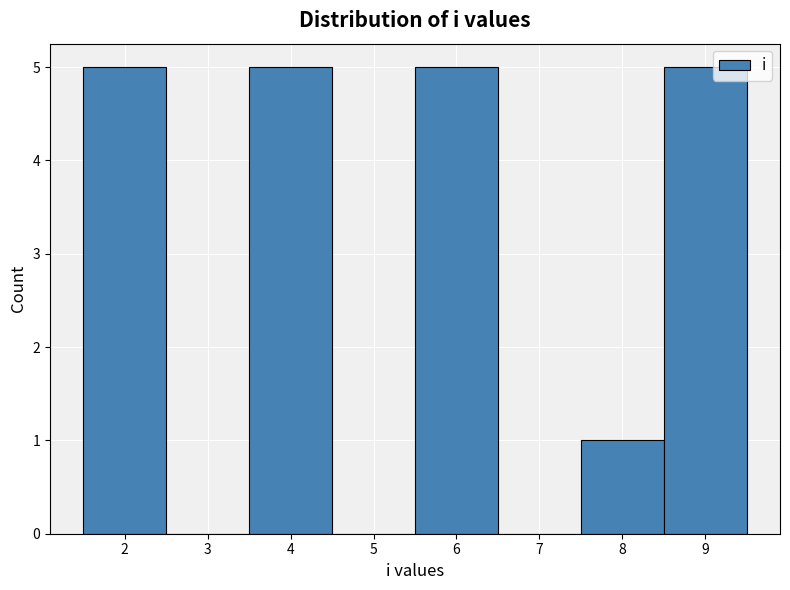

Reading left to right, list every bar in this chart as the range it spans on the x-axis followed by its height. The values are not printed on the chart, so give them approximately, as read against the axis.

1.5 to 2.5: 5
2.5 to 3.5: 0
3.5 to 4.5: 5
4.5 to 5.5: 0
5.5 to 6.5: 5
6.5 to 7.5: 0
7.5 to 8.5: 1
8.5 to 9.5: 5